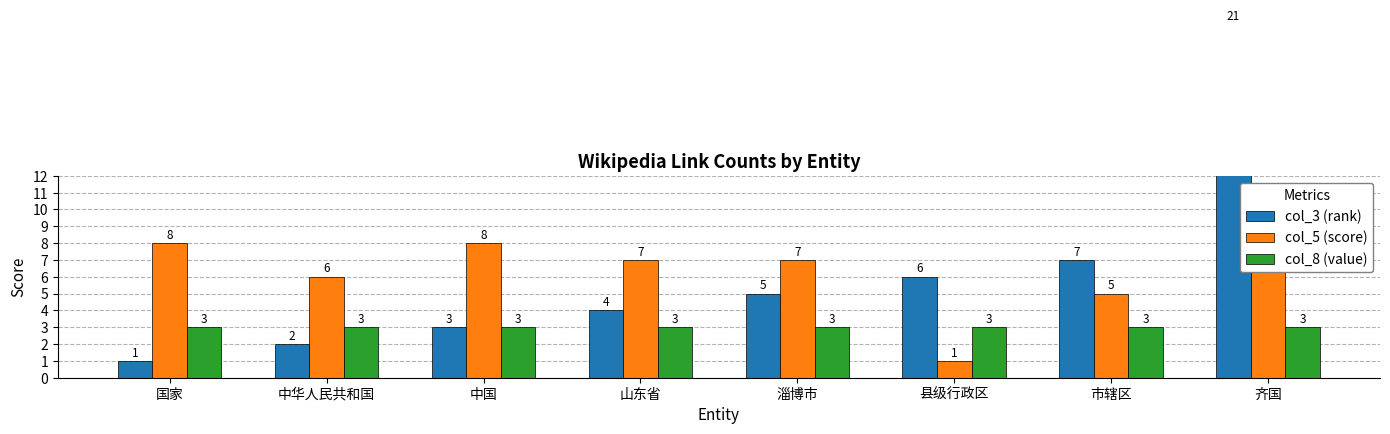

Reading left to right, what are all the values shown in this chart?

col_3 (rank): 国家=1	中华人民共和国=2	中国=3	山东省=4	淄博市=5	县级行政区=6	市辖区=7	齐国=21
col_5 (score): 国家=8	中华人民共和国=6	中国=8	山东省=7	淄博市=7	县级行政区=1	市辖区=5	齐国=10
col_8 (value): 国家=3	中华人民共和国=3	中国=3	山东省=3	淄博市=3	县级行政区=3	市辖区=3	齐国=3